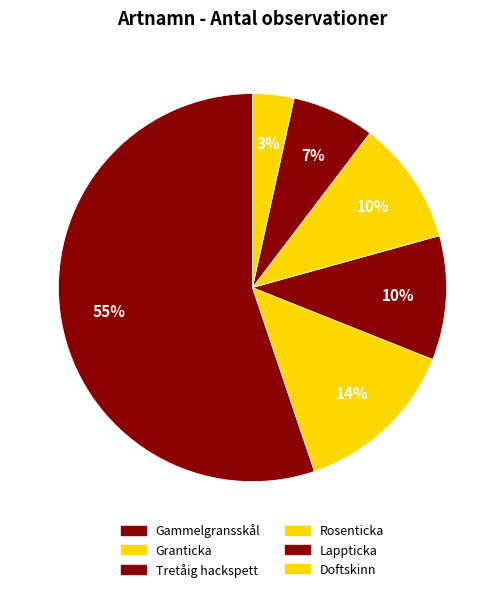

Which has a higher value, Tretåig hackspett or Rosenticka?

Tretåig hackspett